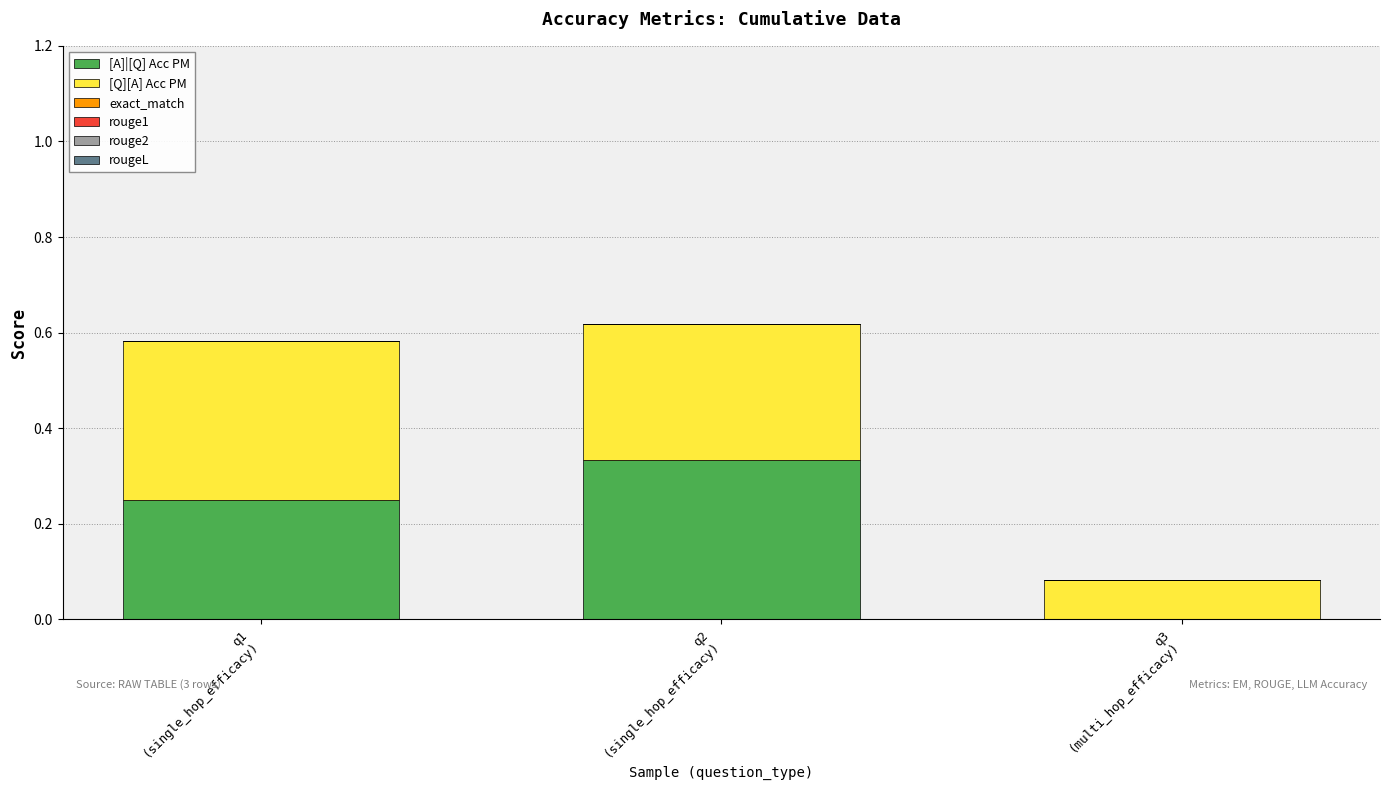

What is the sum of all [A]|[Q] Acc PM values?

0.6